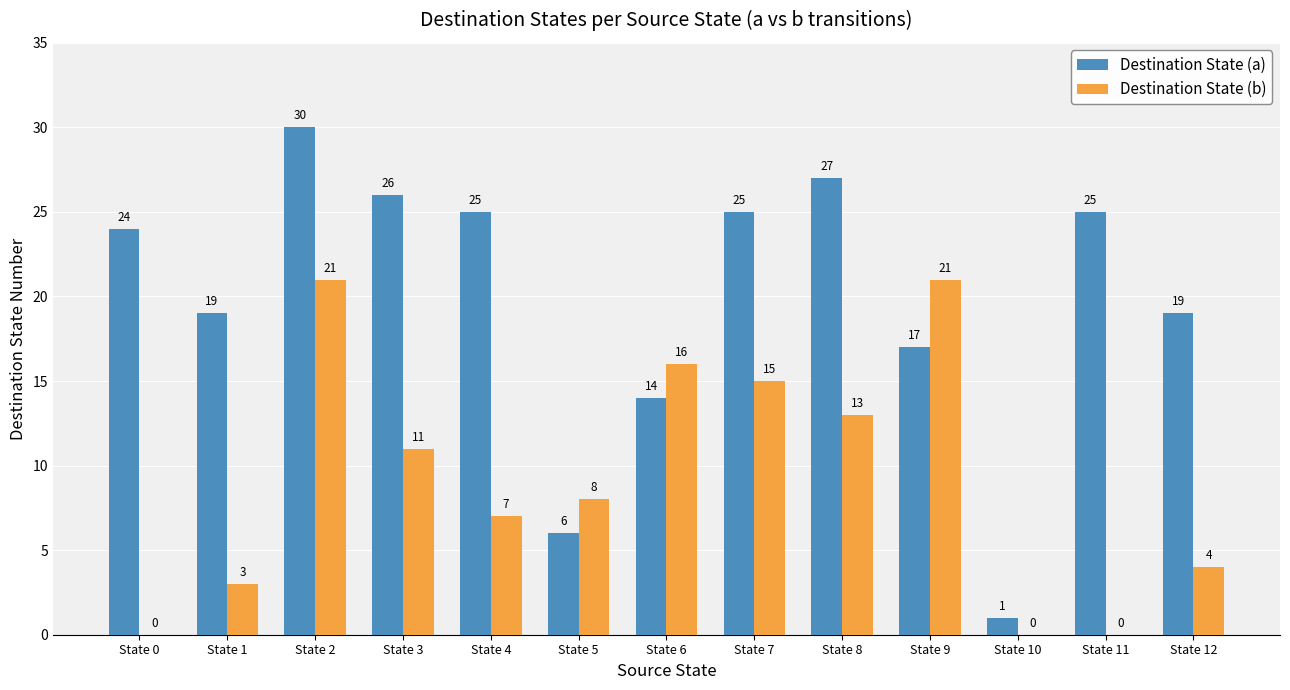

How many groups of bars are there?

13